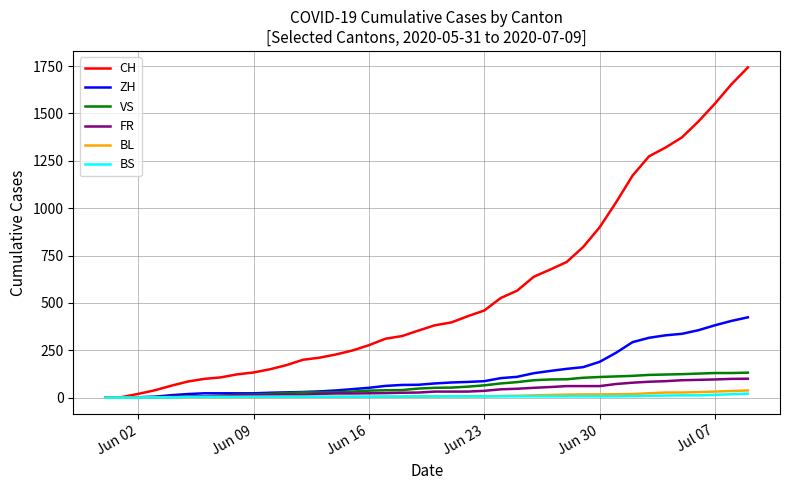

Which series has the largest range (max minus min)?

CH